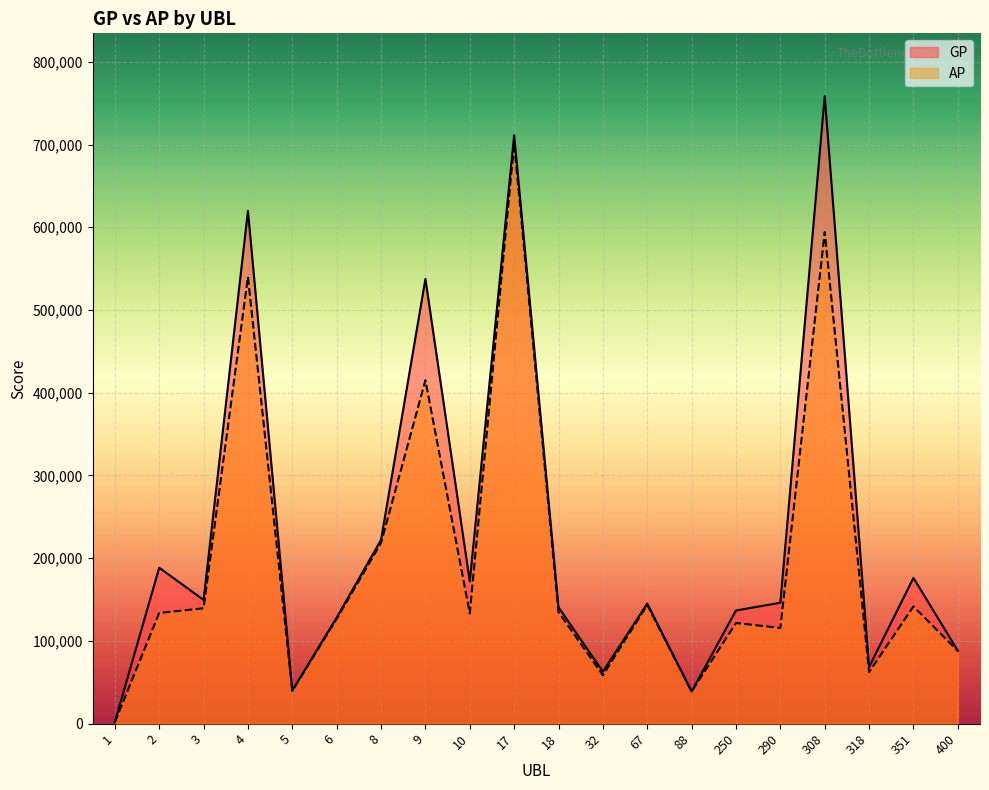

The AP series shows 13564 at 5. True or false?

False